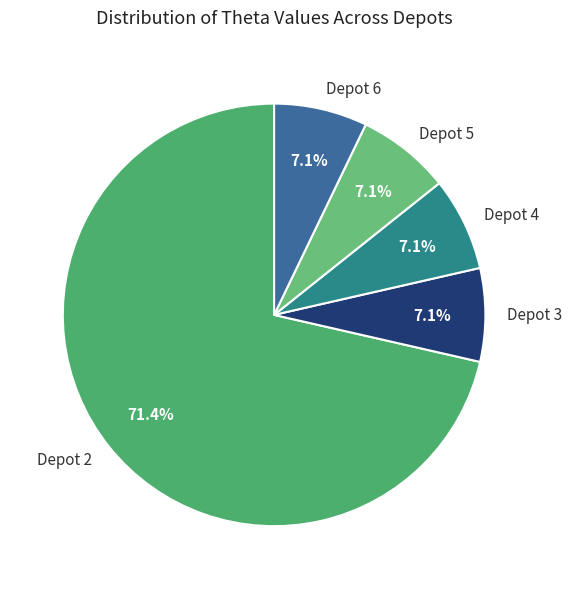

The Depot 6 slice represents 7% of the pie. True or false?

True